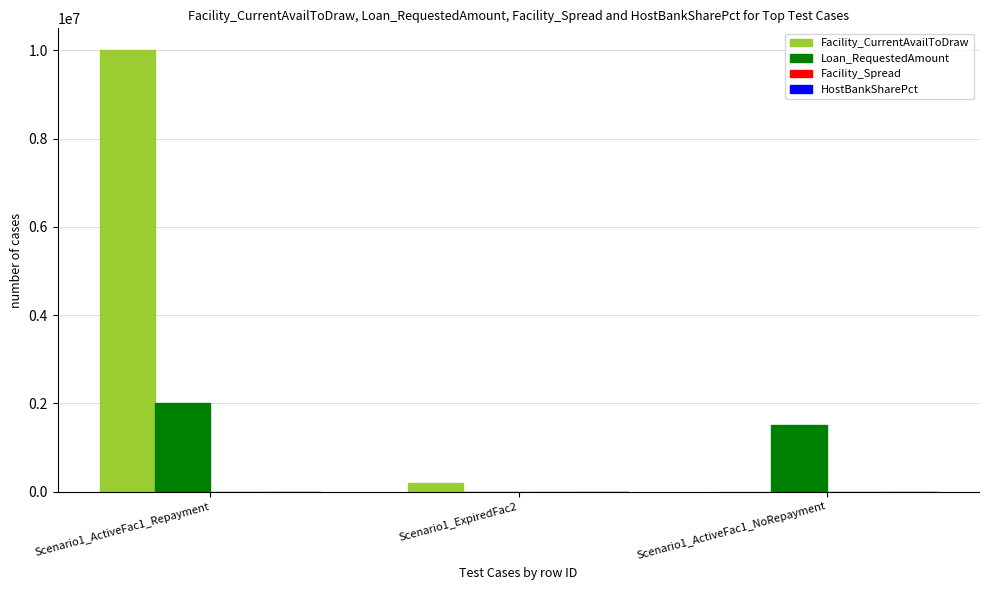

Which label corresponds to the largest value in the chart?

Scenario1_ActiveFac1_Repayment